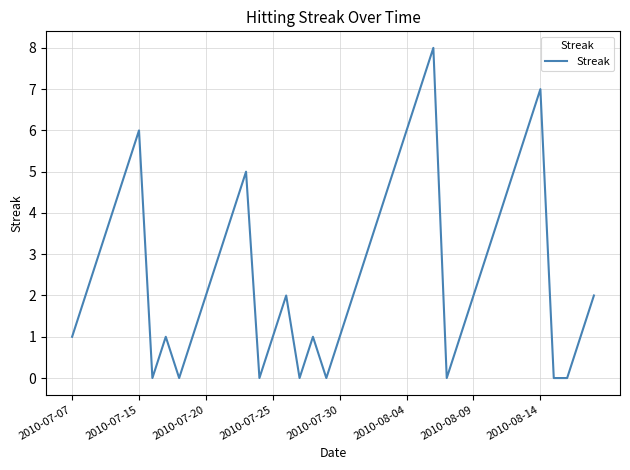

What is the greatest value displayed?

8